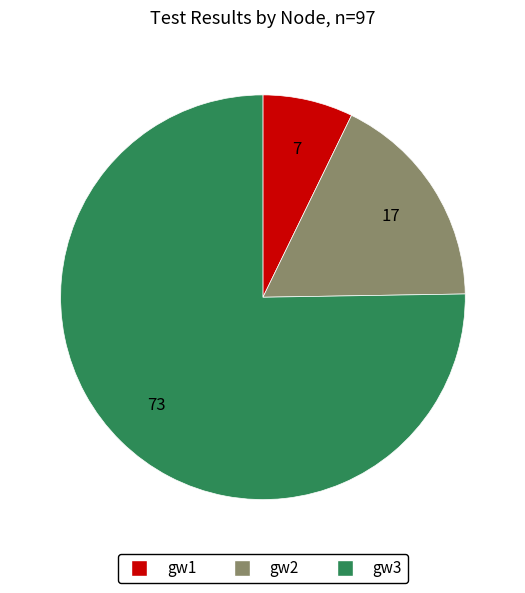

Between gw2 and gw1, which is larger?

gw2